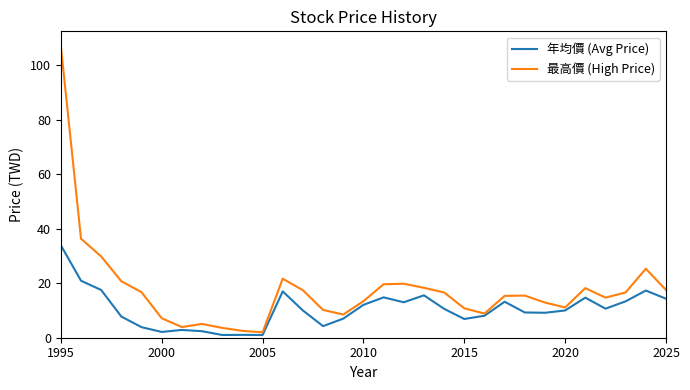

Which series has the widest spread of values?

最高價 (High Price)